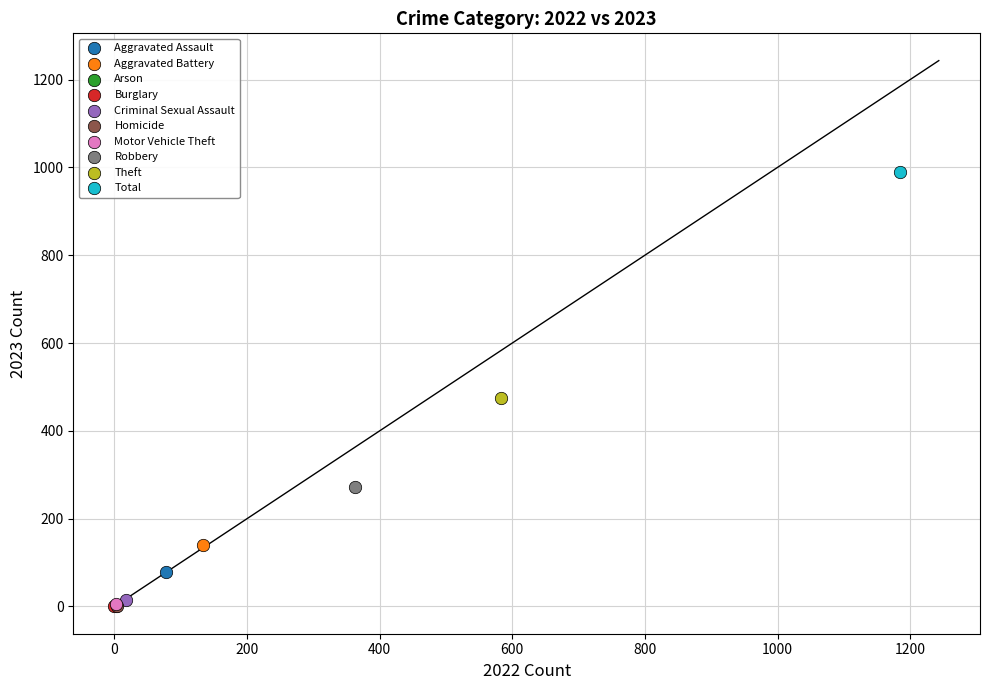

Which series reaches the maximum Y coordinate?

Total